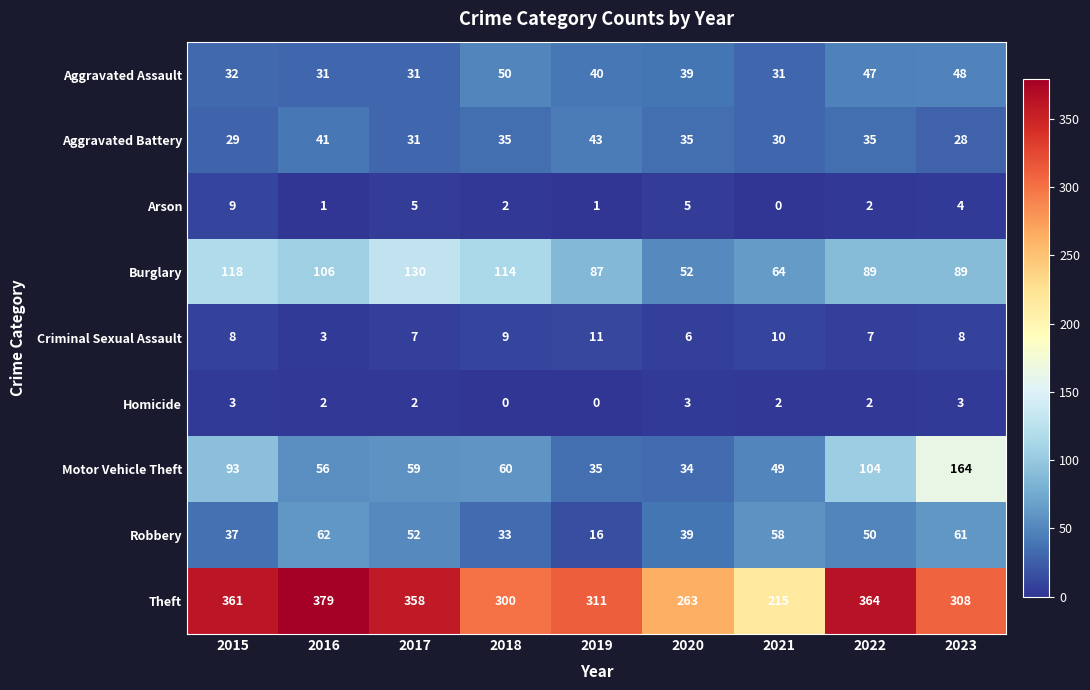

What is the spread (max minus min) of values at 2020?

260